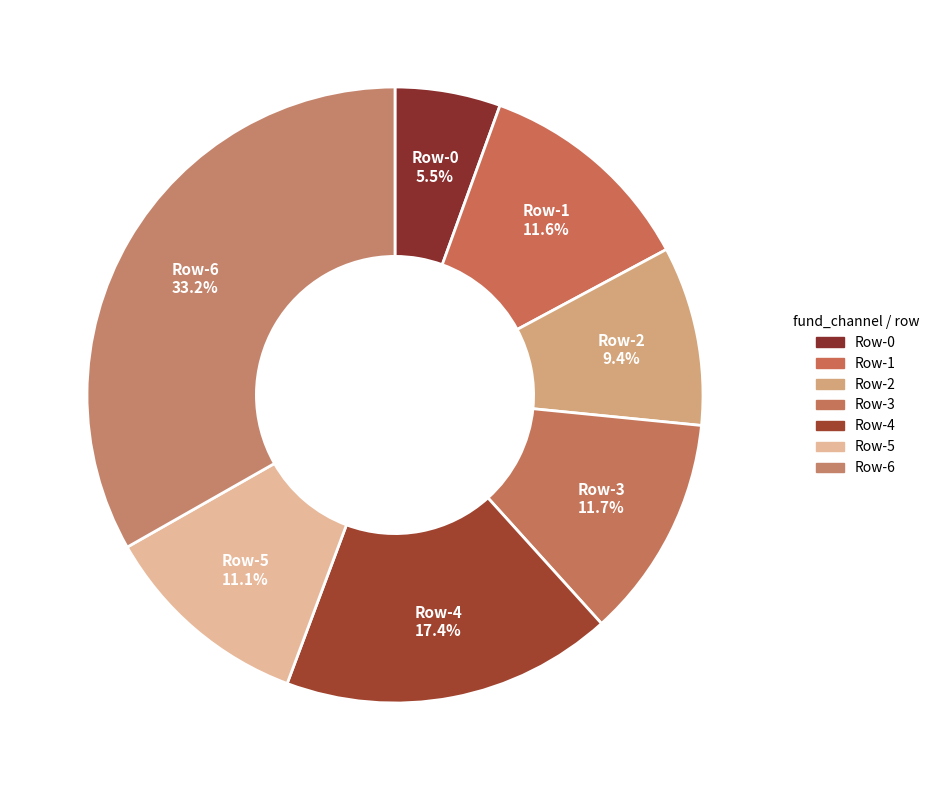

Between Row-1 and Row-4, which is larger?

Row-4